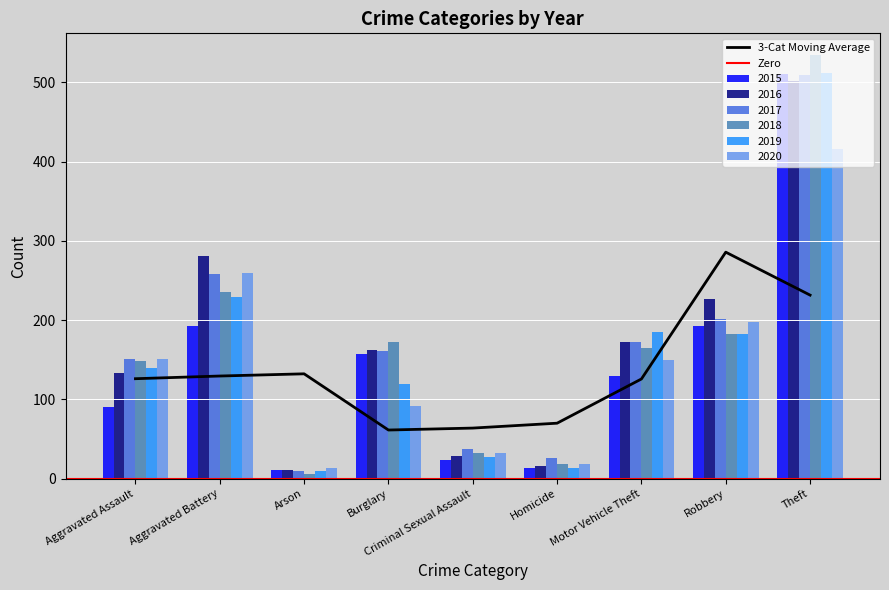

Reading left to right, what are all the values shown in this chart?

2015: Aggravated Assault=90	Aggravated Battery=193	Arson=11	Burglary=157	Criminal Sexual Assault=23	Homicide=13	Motor Vehicle Theft=130	Robbery=193	Theft=511
2016: Aggravated Assault=133	Aggravated Battery=281	Arson=11	Burglary=162	Criminal Sexual Assault=29	Homicide=16	Motor Vehicle Theft=172	Robbery=227	Theft=501
2017: Aggravated Assault=151	Aggravated Battery=258	Arson=10	Burglary=161	Criminal Sexual Assault=37	Homicide=26	Motor Vehicle Theft=173	Robbery=202	Theft=509
2018: Aggravated Assault=149	Aggravated Battery=235	Arson=6	Burglary=172	Criminal Sexual Assault=32	Homicide=18	Motor Vehicle Theft=165	Robbery=182	Theft=535
2019: Aggravated Assault=140	Aggravated Battery=229	Arson=10	Burglary=120	Criminal Sexual Assault=27	Homicide=13	Motor Vehicle Theft=185	Robbery=182	Theft=512
2020: Aggravated Assault=151	Aggravated Battery=260	Arson=13	Burglary=92	Criminal Sexual Assault=32	Homicide=19	Motor Vehicle Theft=150	Robbery=198	Theft=416